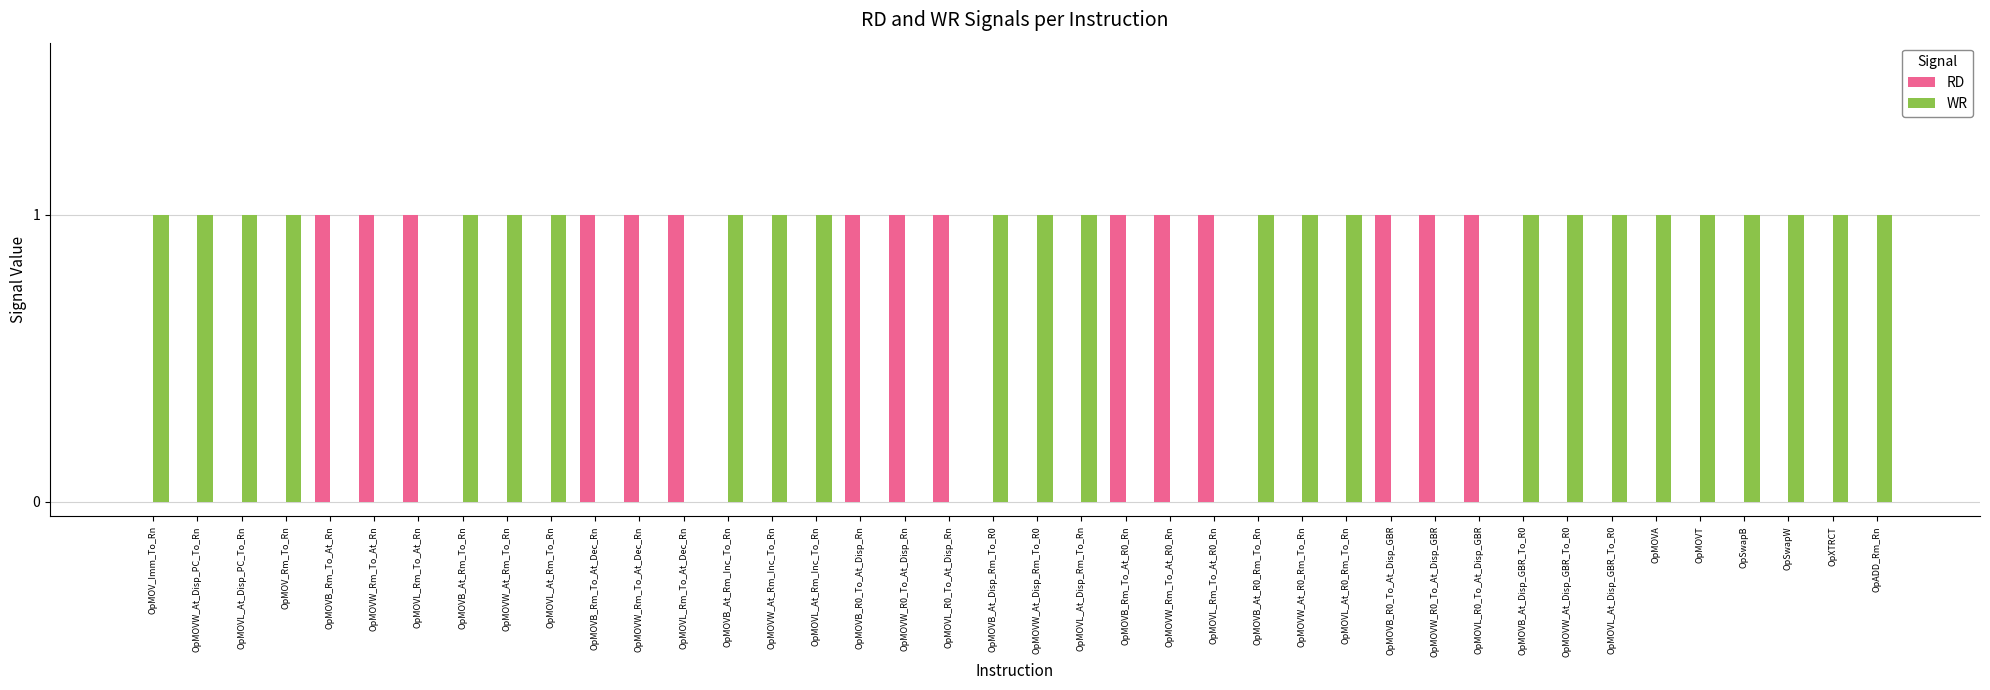

What is the sum of all RD values?

15